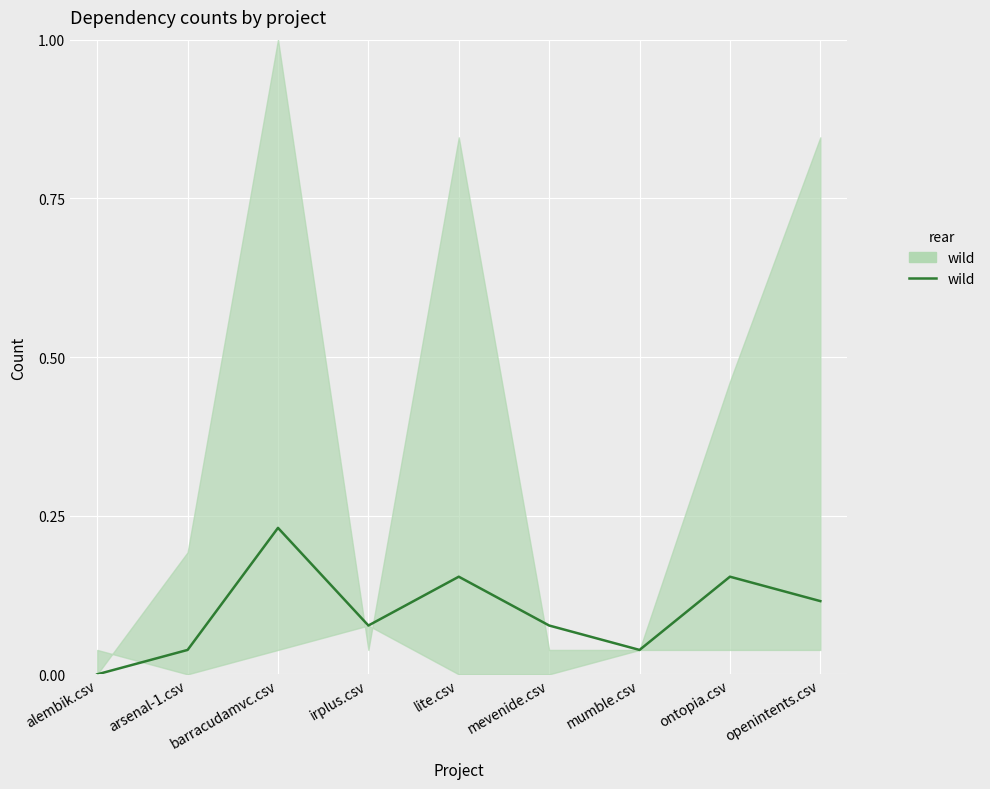

List the labels in order of value, largest first.

barracudamvc.csv, lite.csv, ontopia.csv, openintents.csv, irplus.csv, mevenide.csv, arsenal-1.csv, mumble.csv, alembik.csv